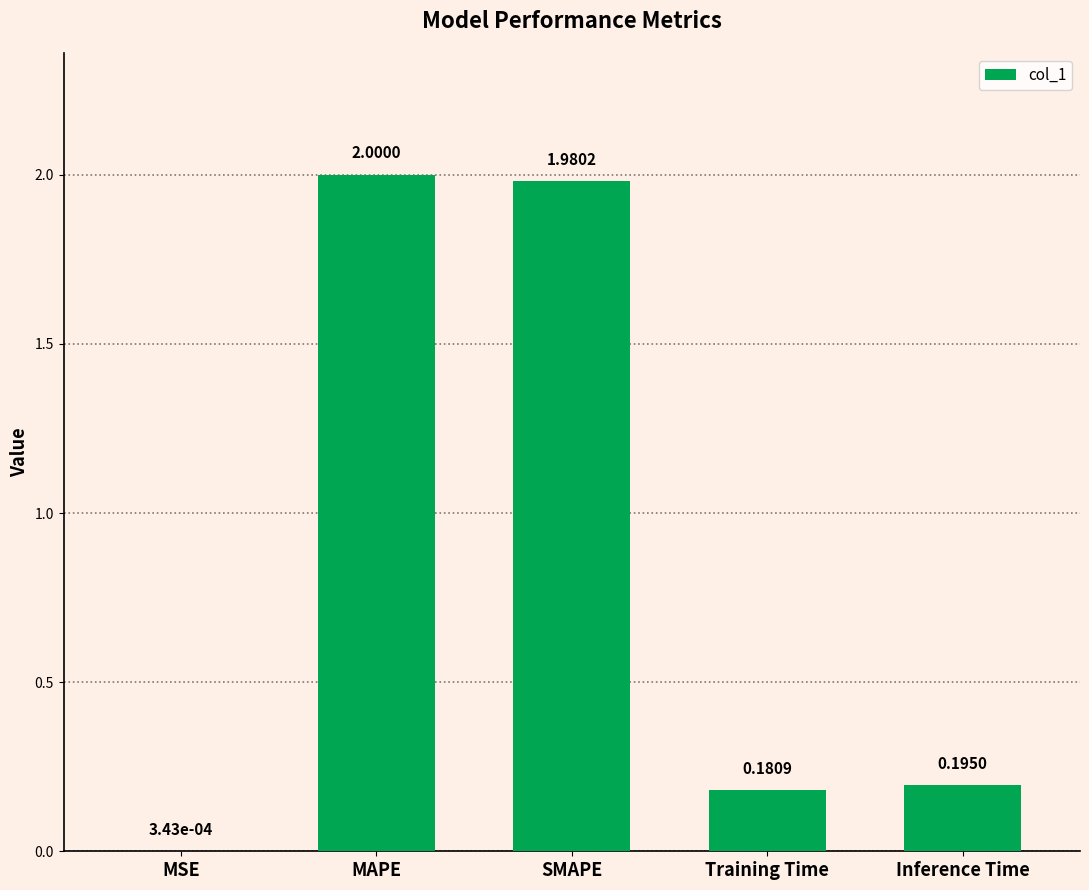

Which category has the highest value across all series?

MAPE